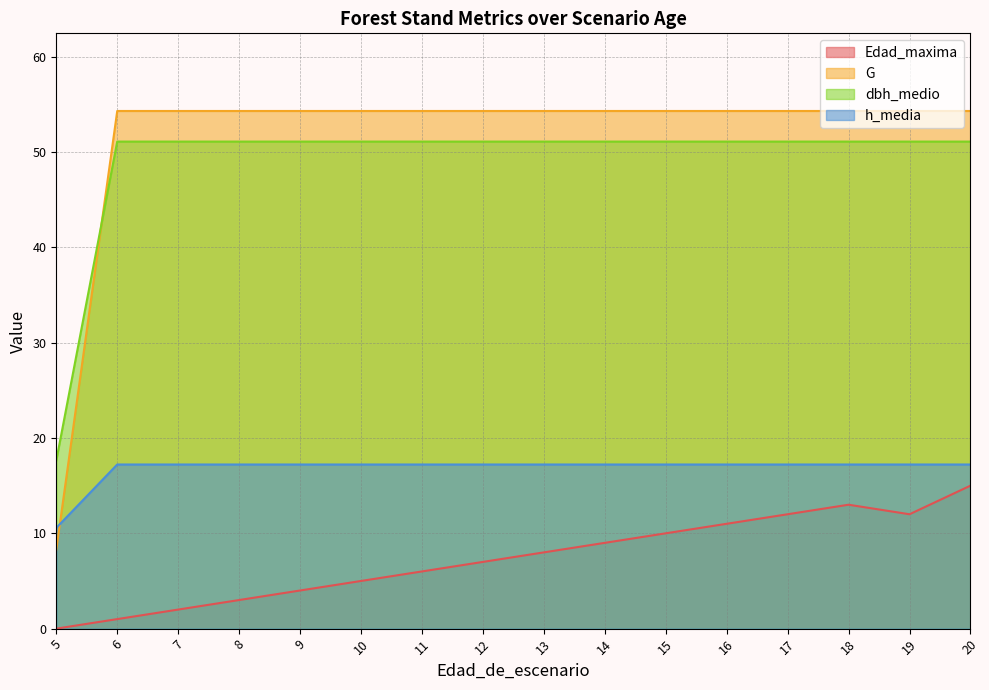

At 6, list the series in order from smallest to largest.

Edad_maxima, h_media, dbh_medio, G